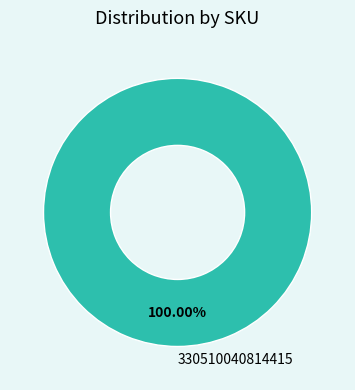

Rank the categories by value from highest to lowest.

330510040814415